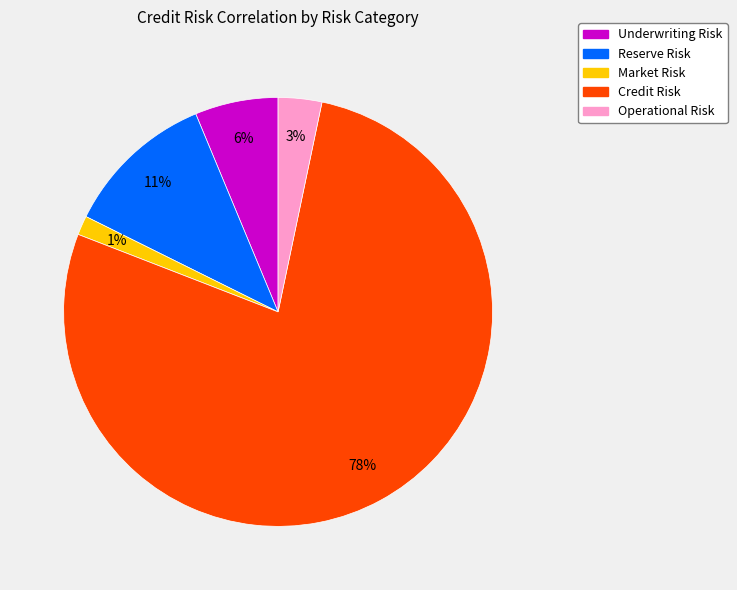

Rank the categories by value from lowest to highest.

Market Risk, Operational Risk, Underwriting Risk, Reserve Risk, Credit Risk